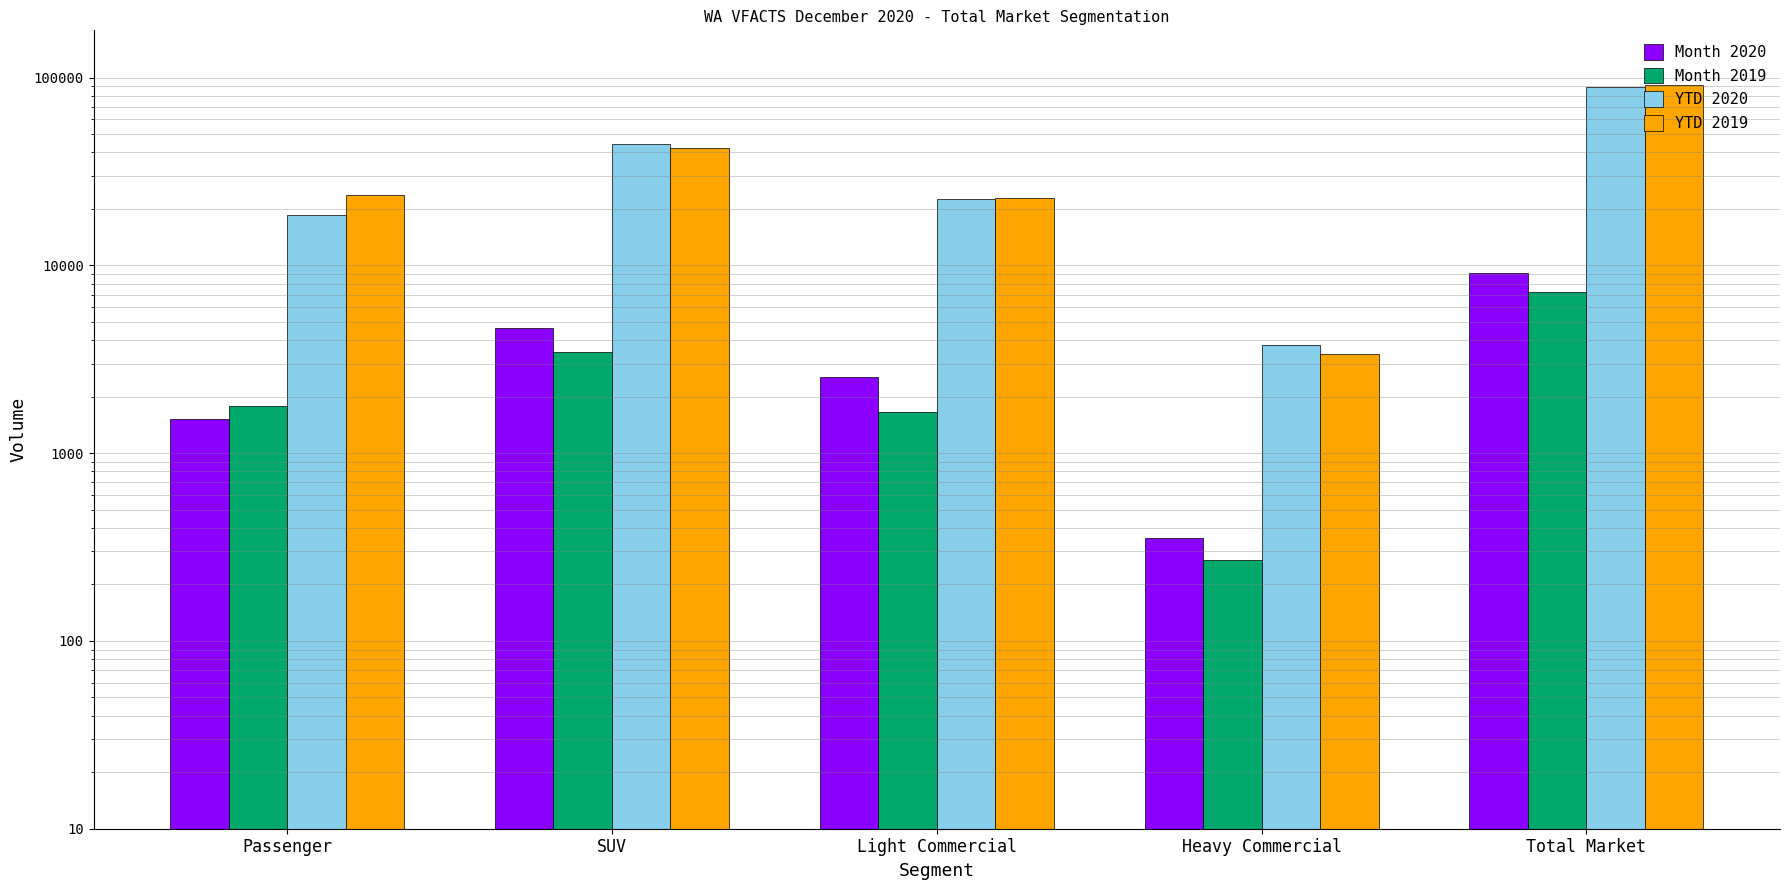

Reading left to right, what are all the values shown in this chart?

Month 2020: 1529	4659	2557	353	9098
Month 2019: 1790	3478	1659	270	7197
YTD 2020: 18588	44554	22510	3782	89434
YTD 2019: 23617	42054	22858	3372	91901